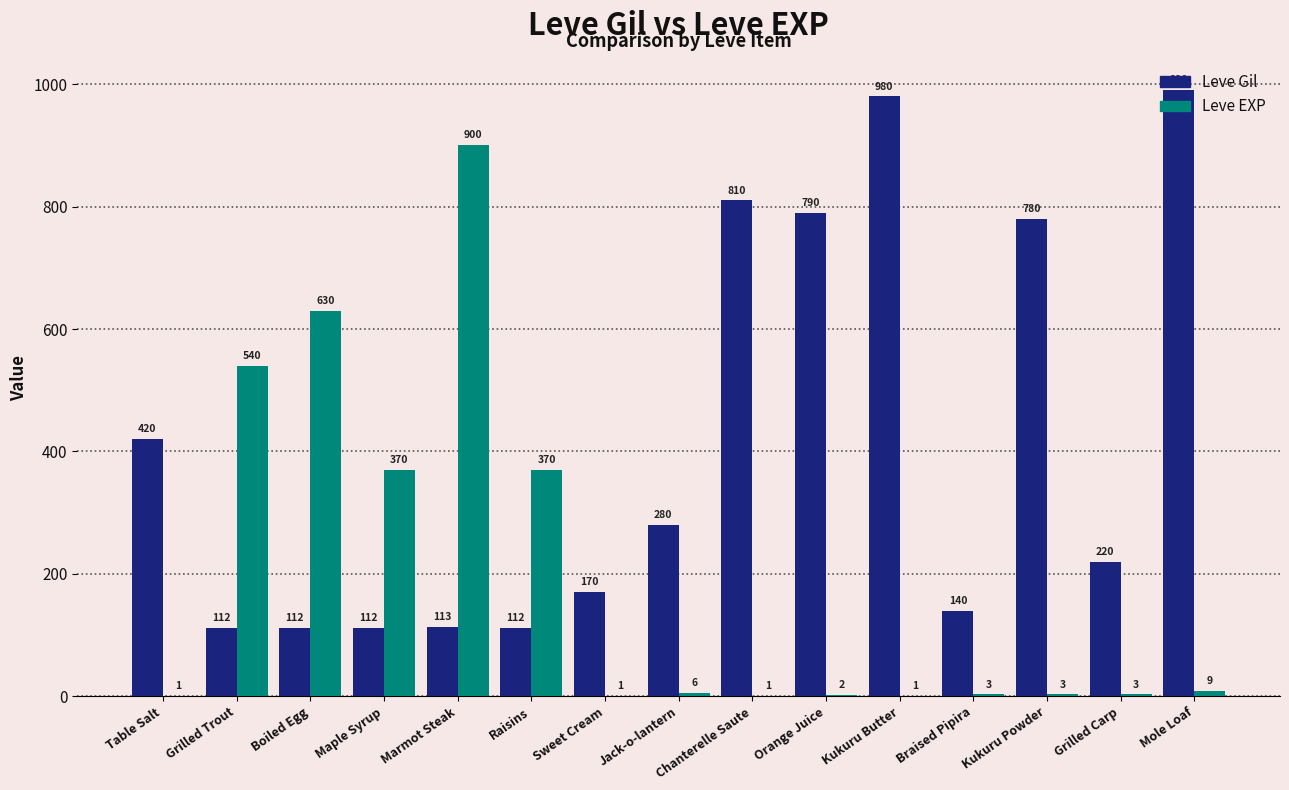

Between Table Salt and Marmot Steak, which series saw the biggest shift?

Leve EXP